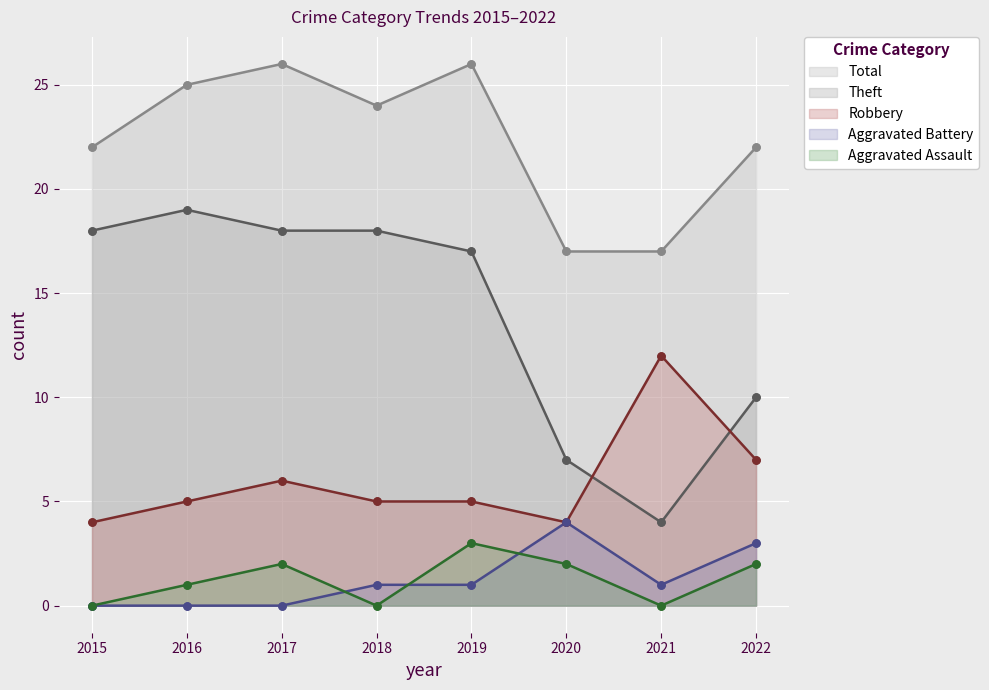

At which category is the sum across all series the highest?

2017